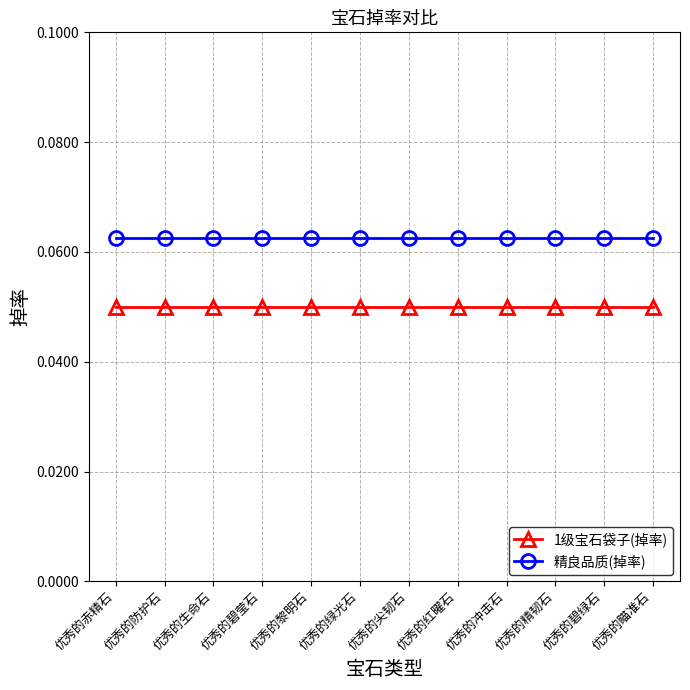

Is it true that 1级宝石袋子(掉率) equals 0.0 at 优秀的瞄准石?

False